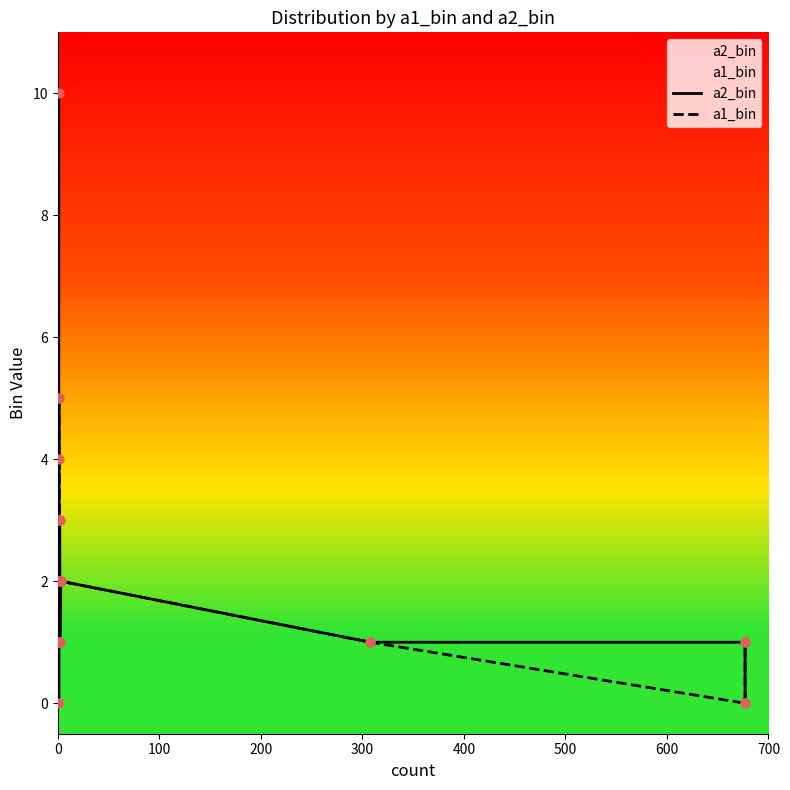

Which series contains the lowest Y value?

a2_bin